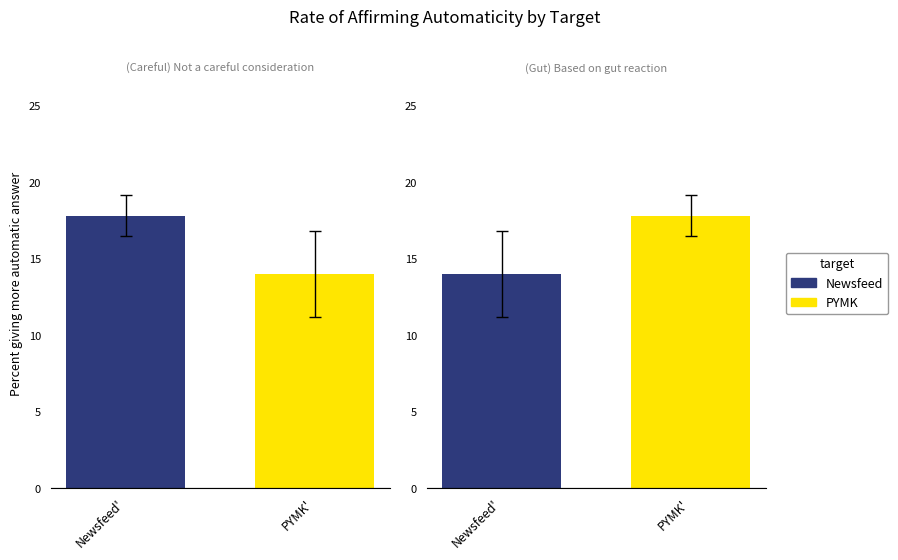

How many series are shown in this chart?

2